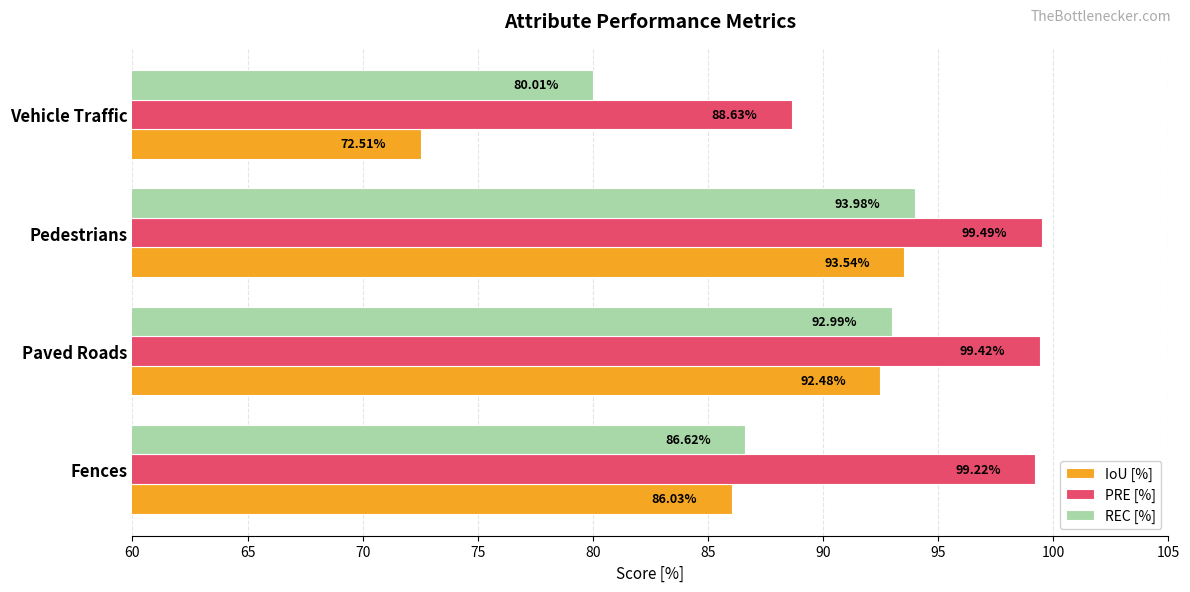

How many data points in REC [%] are above 92?

2